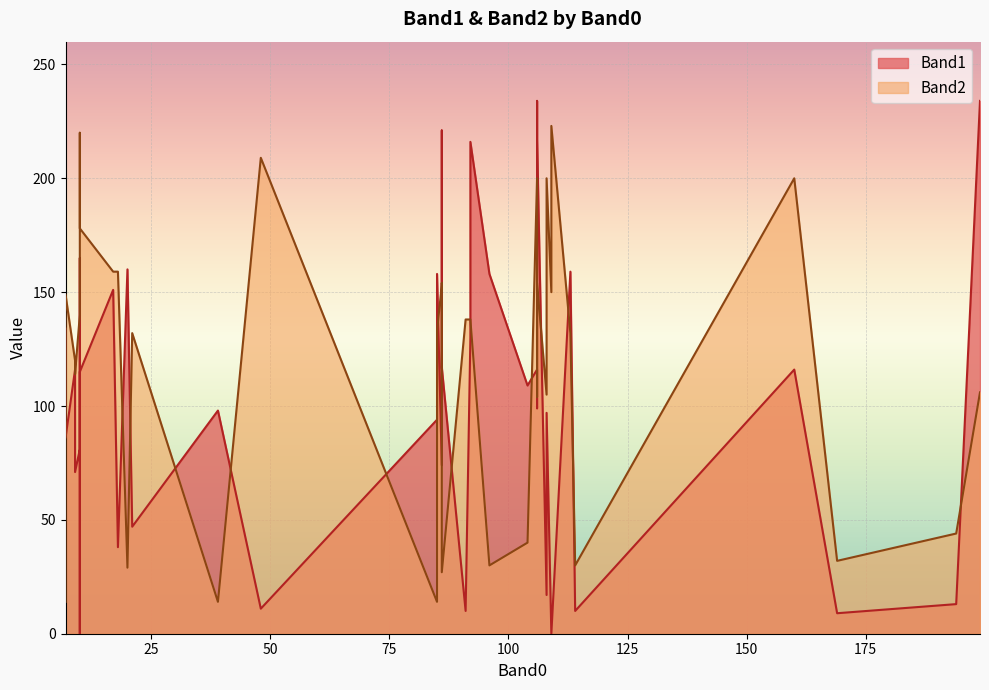

Does the chart display data point markers on the line(s)?

No